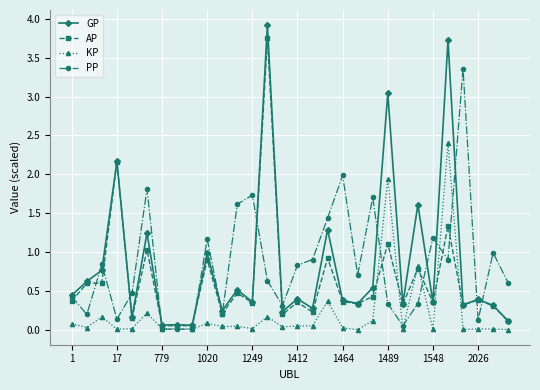

What is the maximum value shown in the chart?

3.9